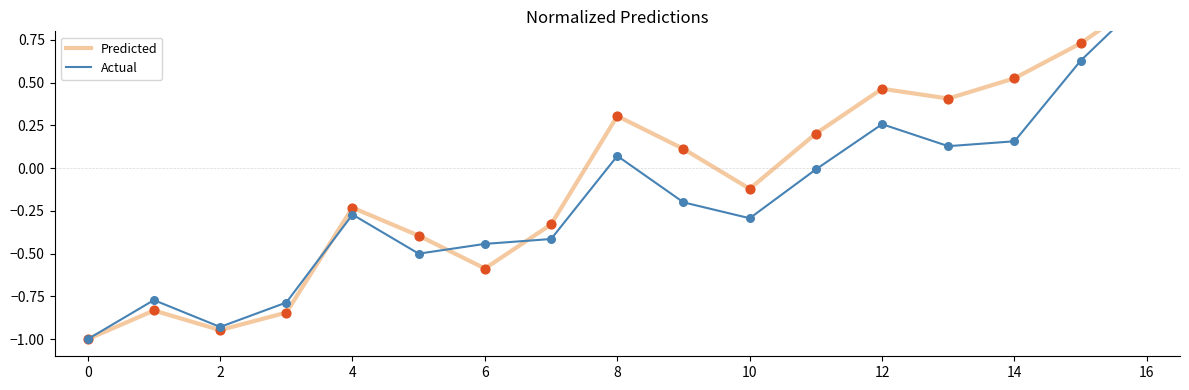

Which series has the largest total across all categories?

Predicted